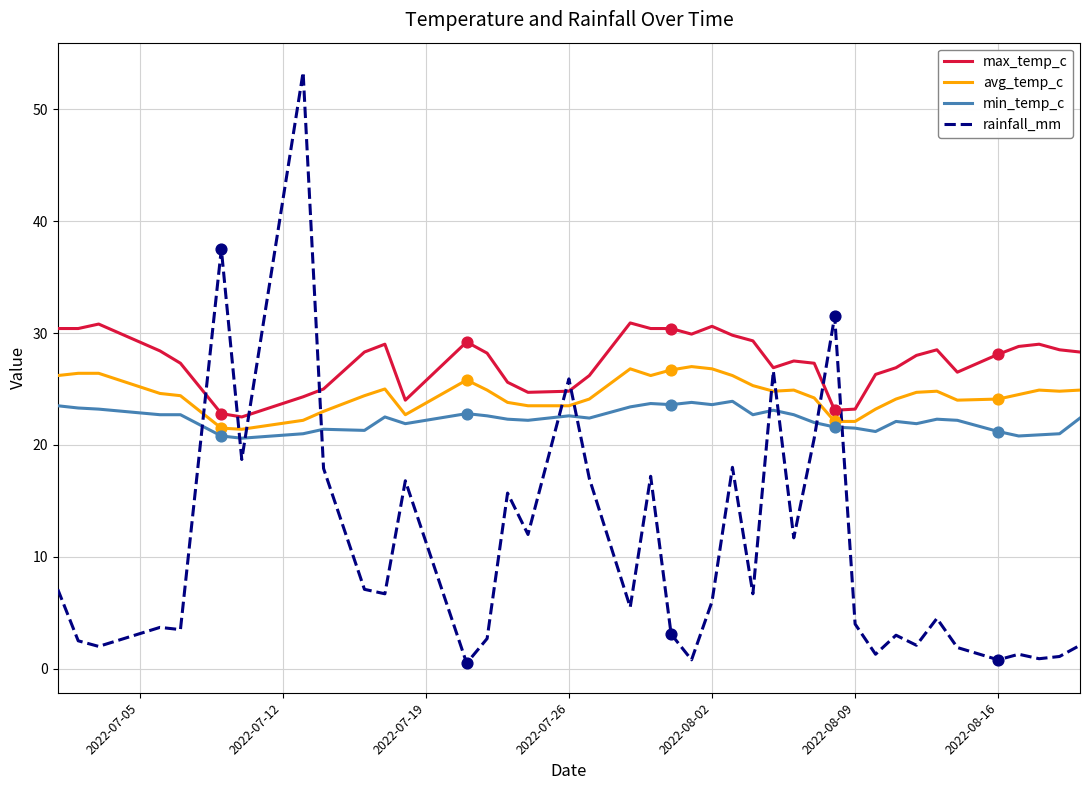

Which series has the largest range (max minus min)?

rainfall_mm